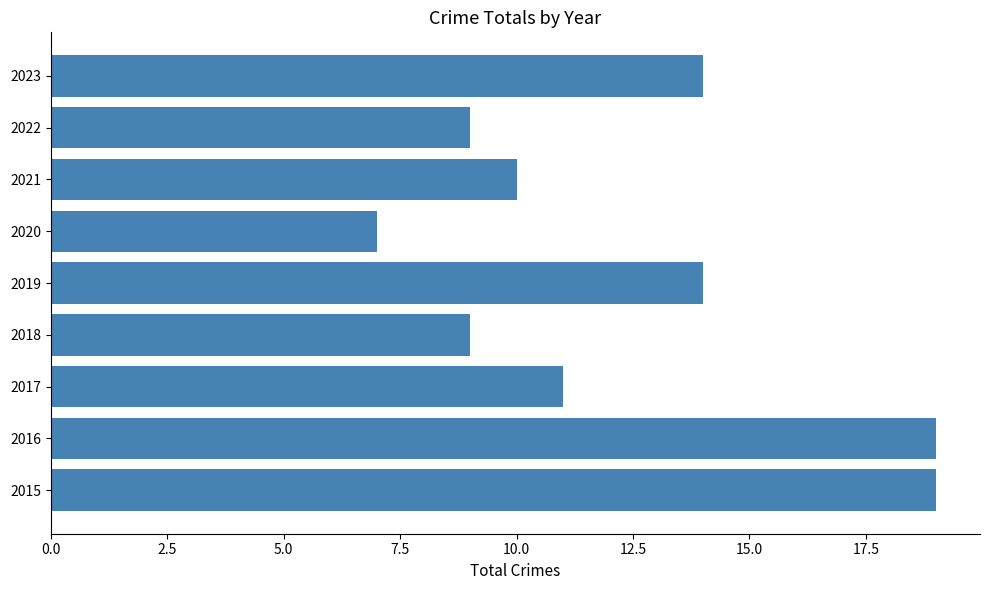

How many categories are shown in the chart?

9